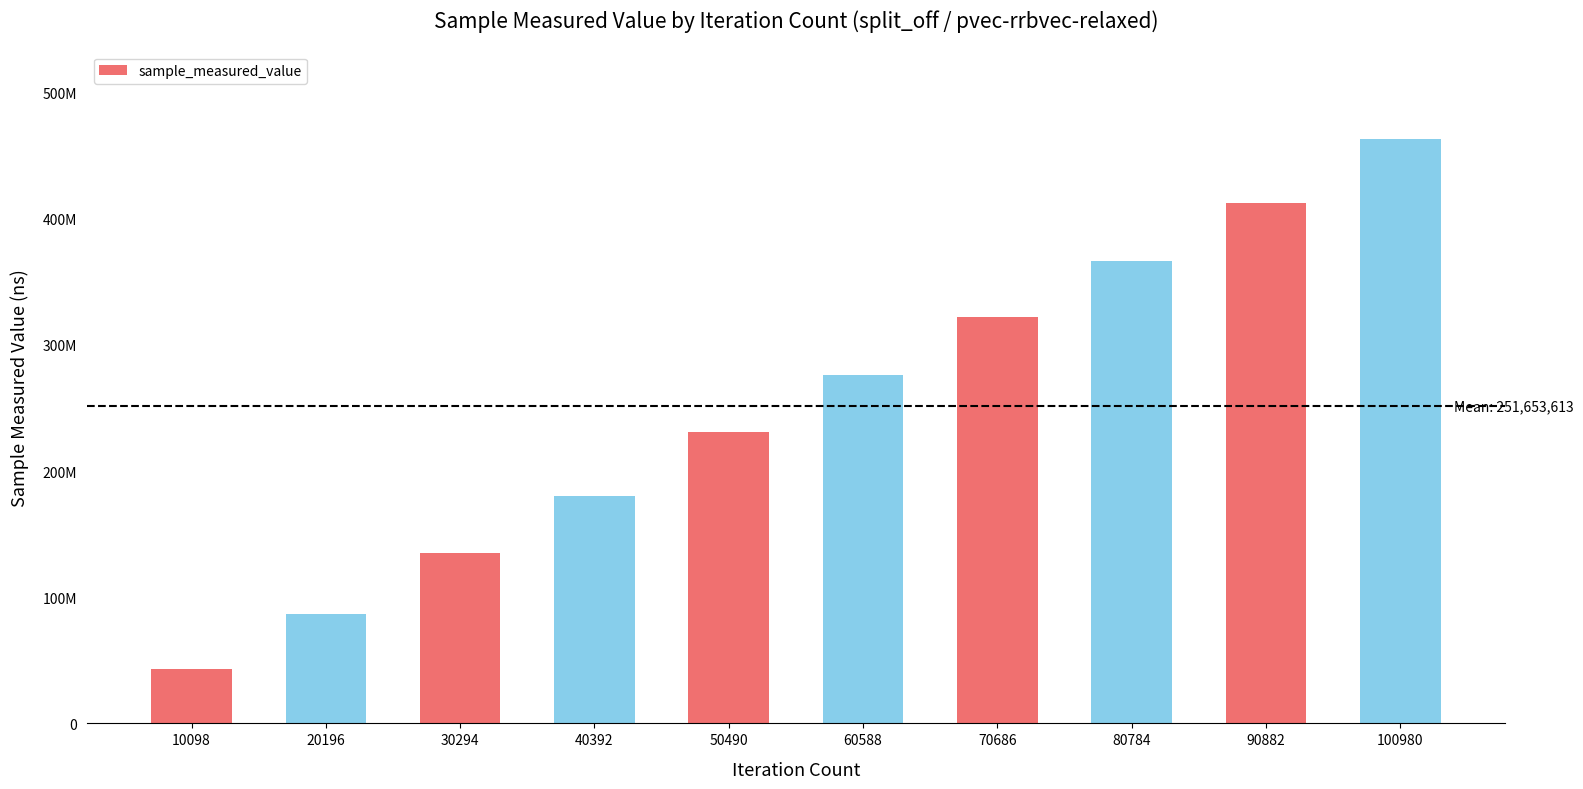

Does the chart contain stacked bars?

No